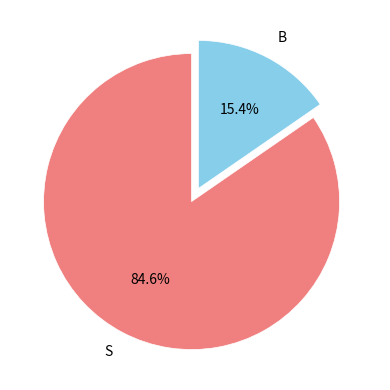

Which category has the biggest portion of the pie?

S